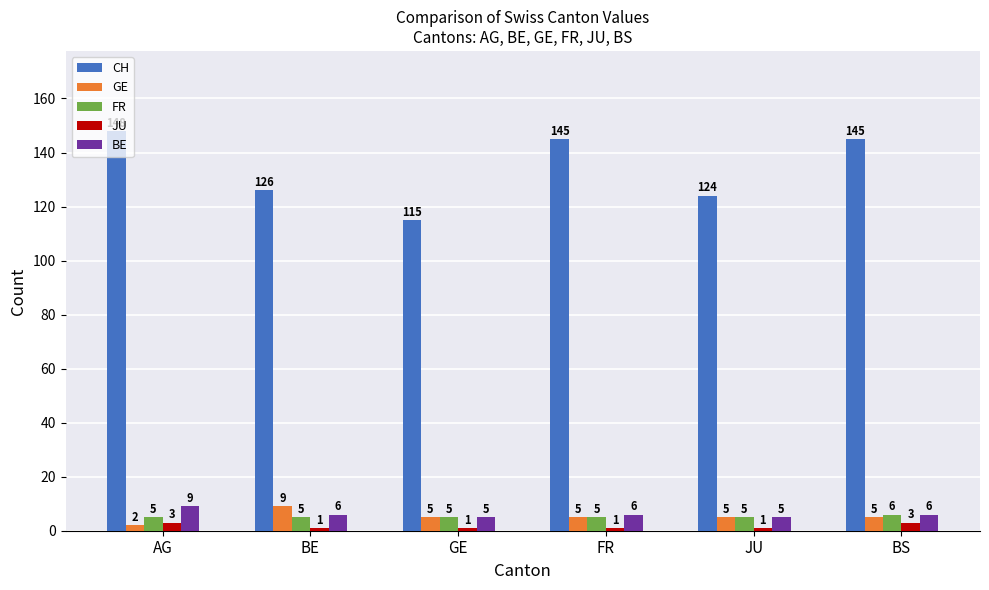

What is the label of the 5th bar from the right?

BE